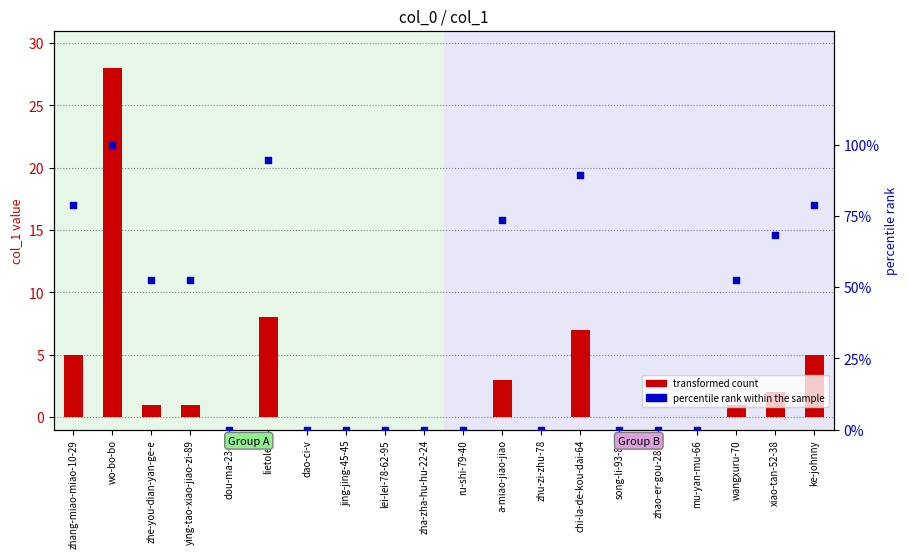

Which series reaches the maximum Y coordinate?

percentile rank within the sample